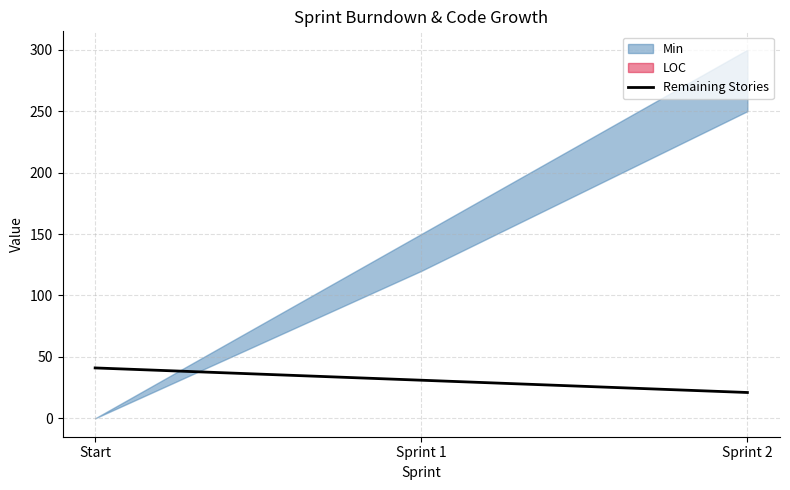

What is the difference between the values at Start and Sprint 1?

10